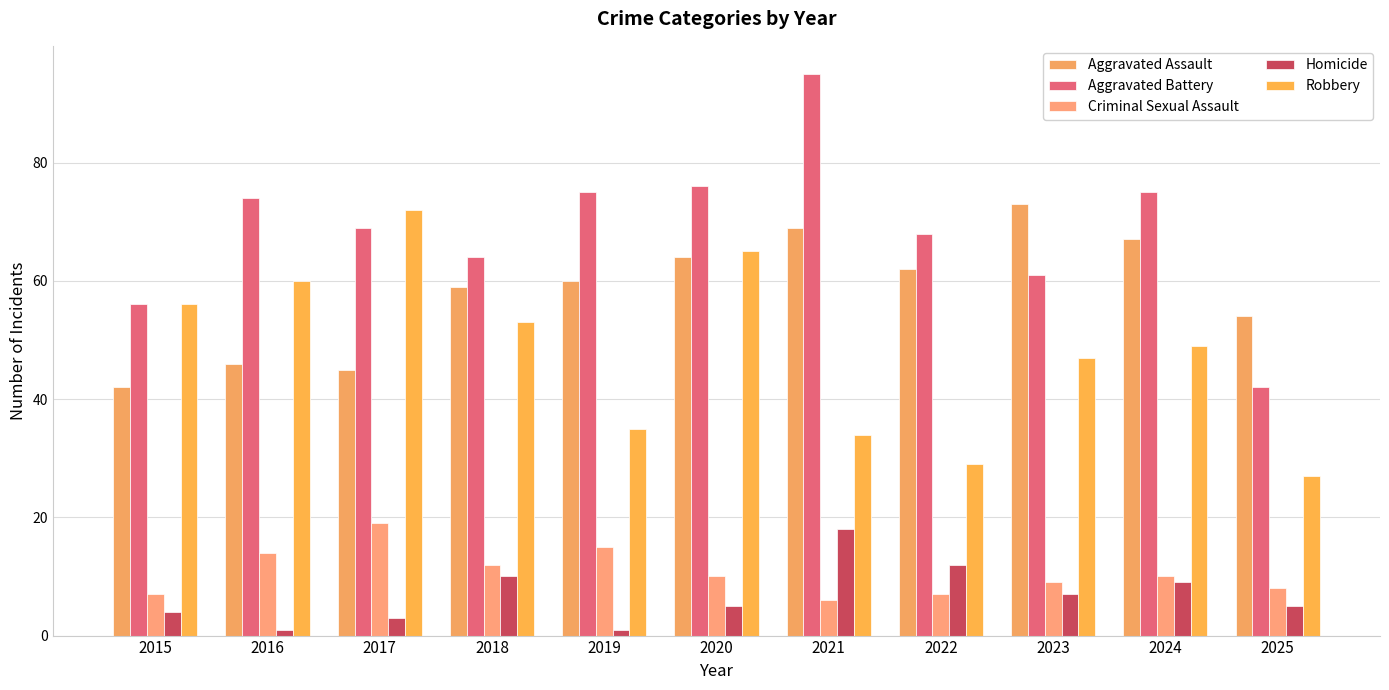

How many series are shown in this chart?

5